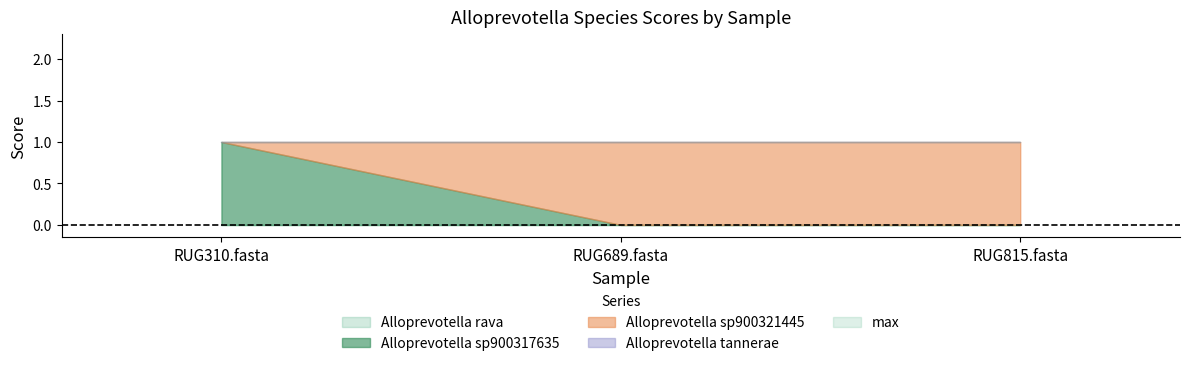

Which category has the lowest value in the Alloprevotella rava series?

RUG310.fasta